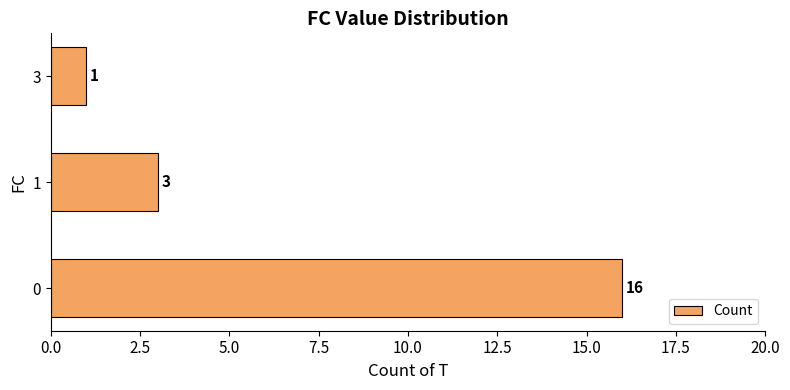

Reading top to bottom, what are all the values shown in this chart?

1	3	16